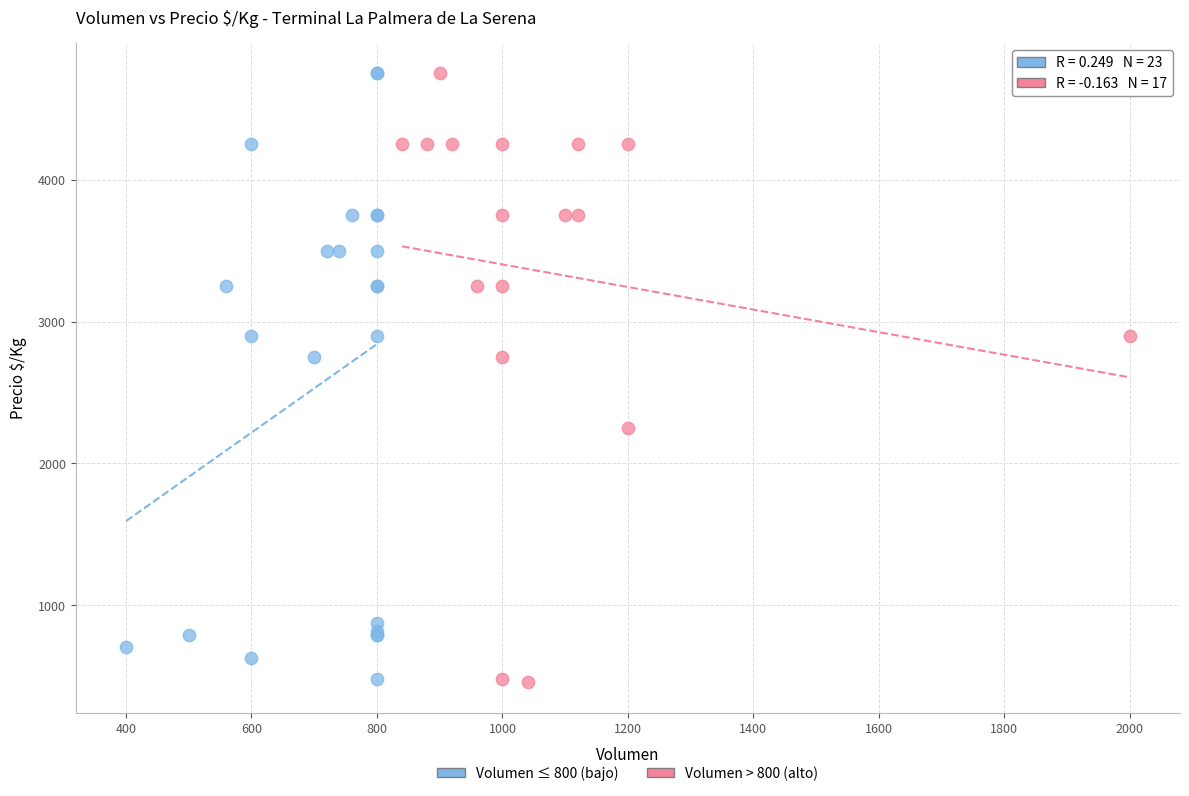

What are all the series names shown in the legend?

Volumen ≤ 800 (bajo), Volumen > 800 (alto)